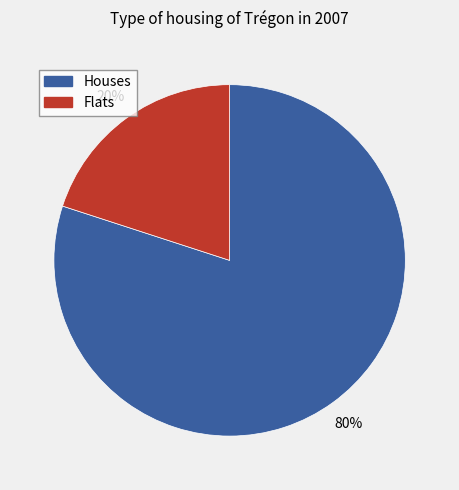

Is there any slice that represents more than half of the pie?

Yes